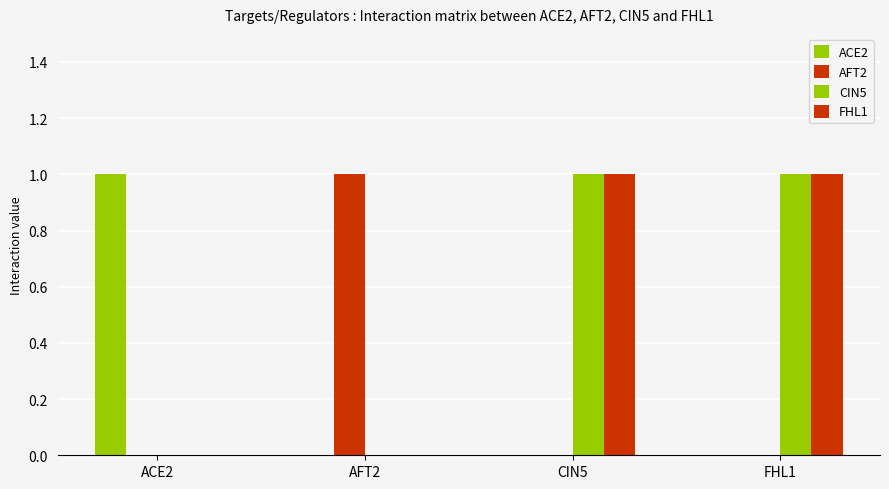

What is the label of the 1st bar from the left?

ACE2